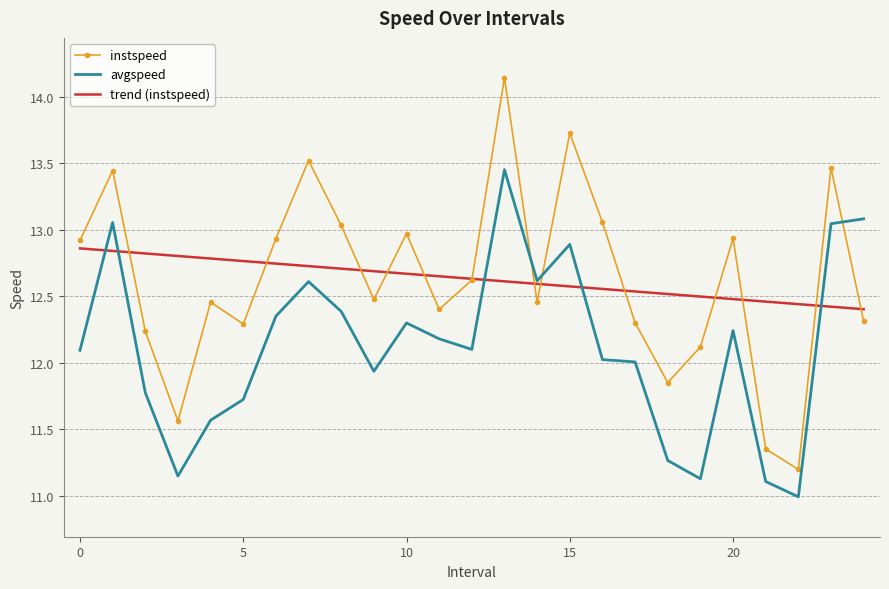

List the series in order of their peak value, highest first.

instspeed, avgspeed, trend (instspeed)